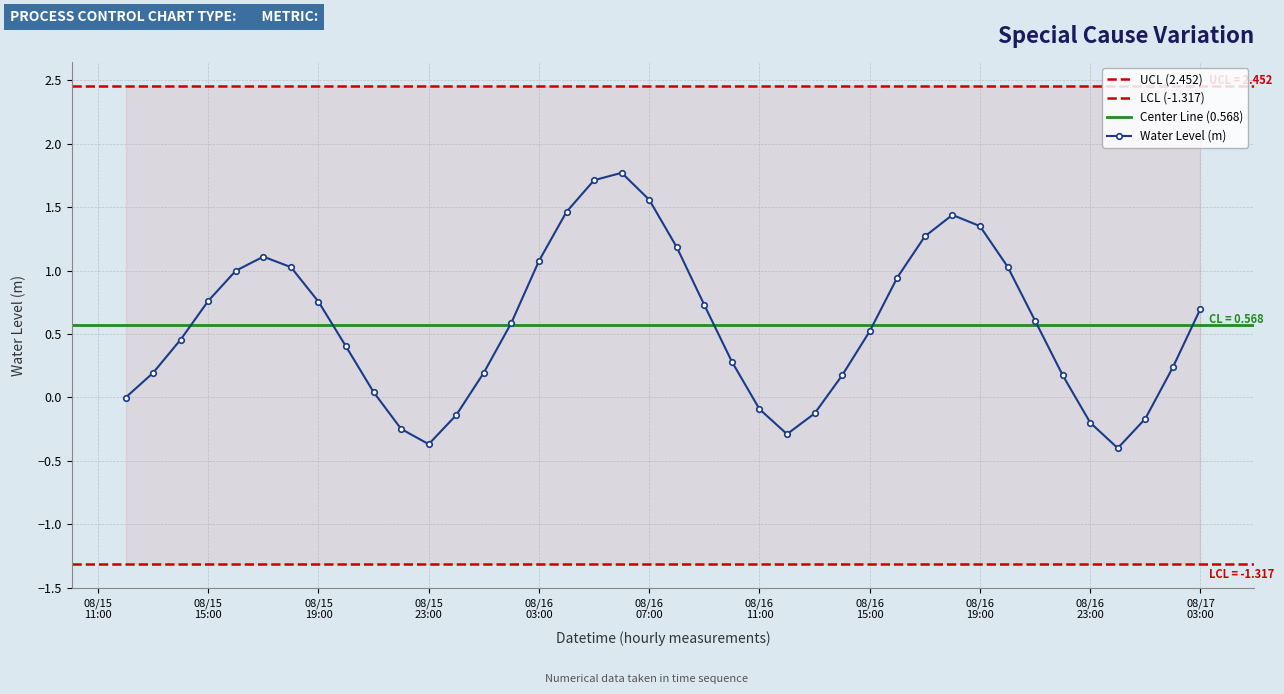

What is the difference between the maximum and minimum values?

2.2